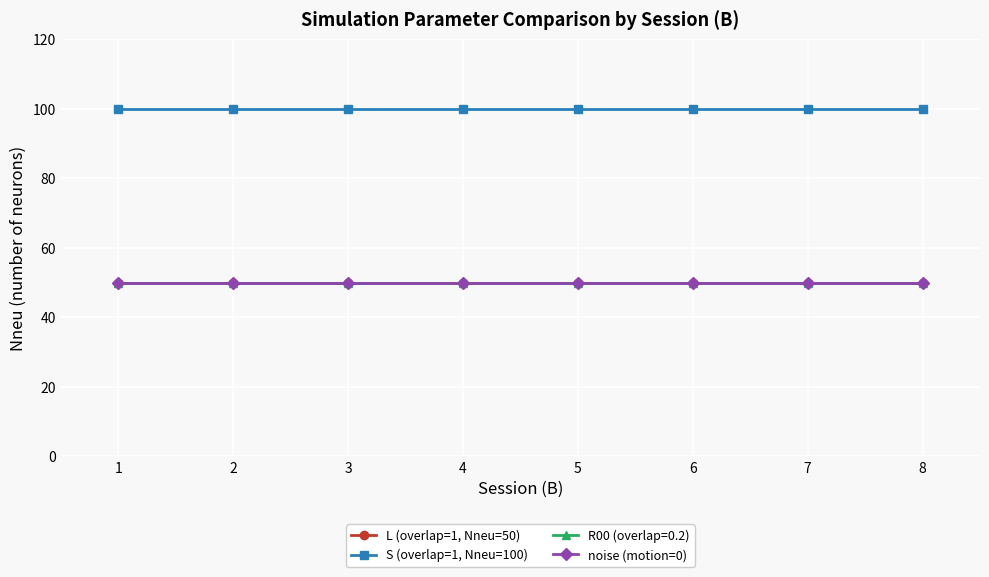

Does the chart have visible grid lines?

Yes